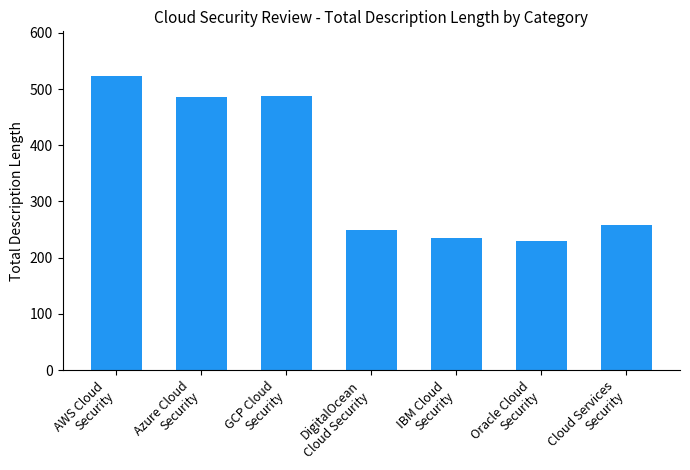

Where does the data first go above 258?

AWS Cloud
Security